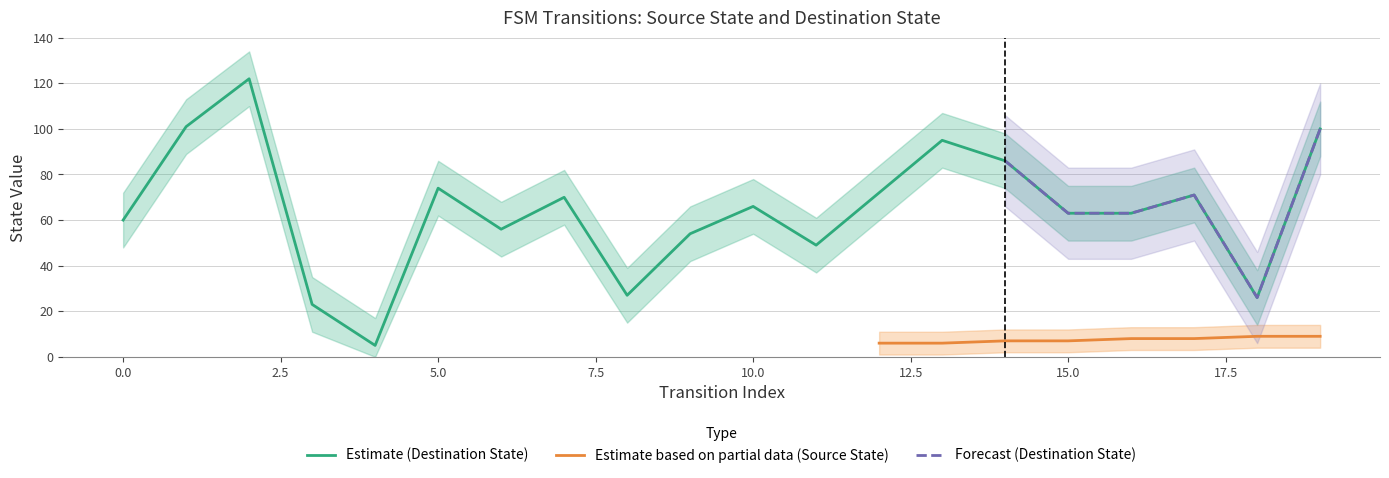

At which category does destination_state reach its first local peak?

2